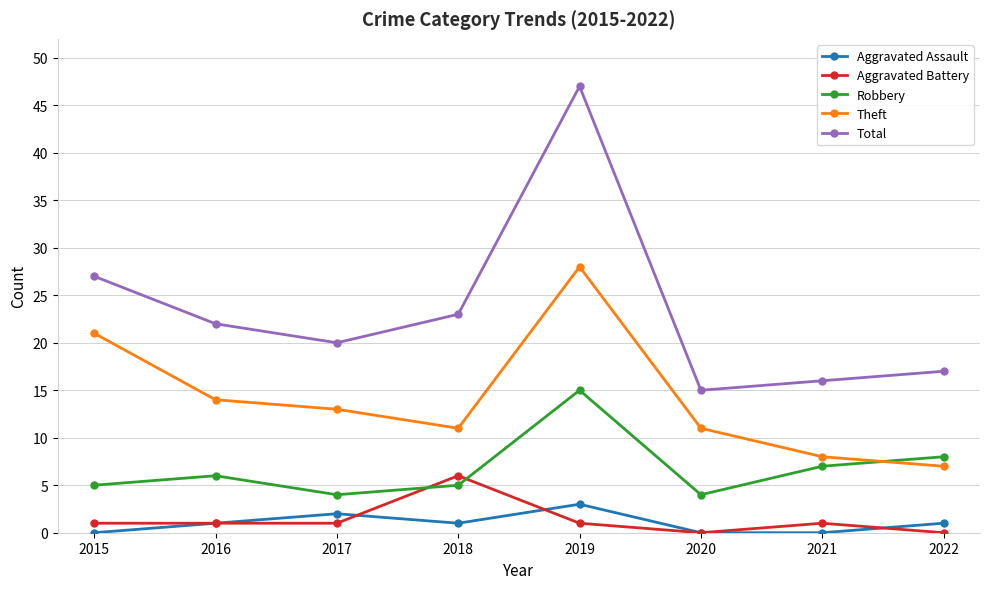

What is the sum of the Theft values at 2022 and 2016?

21